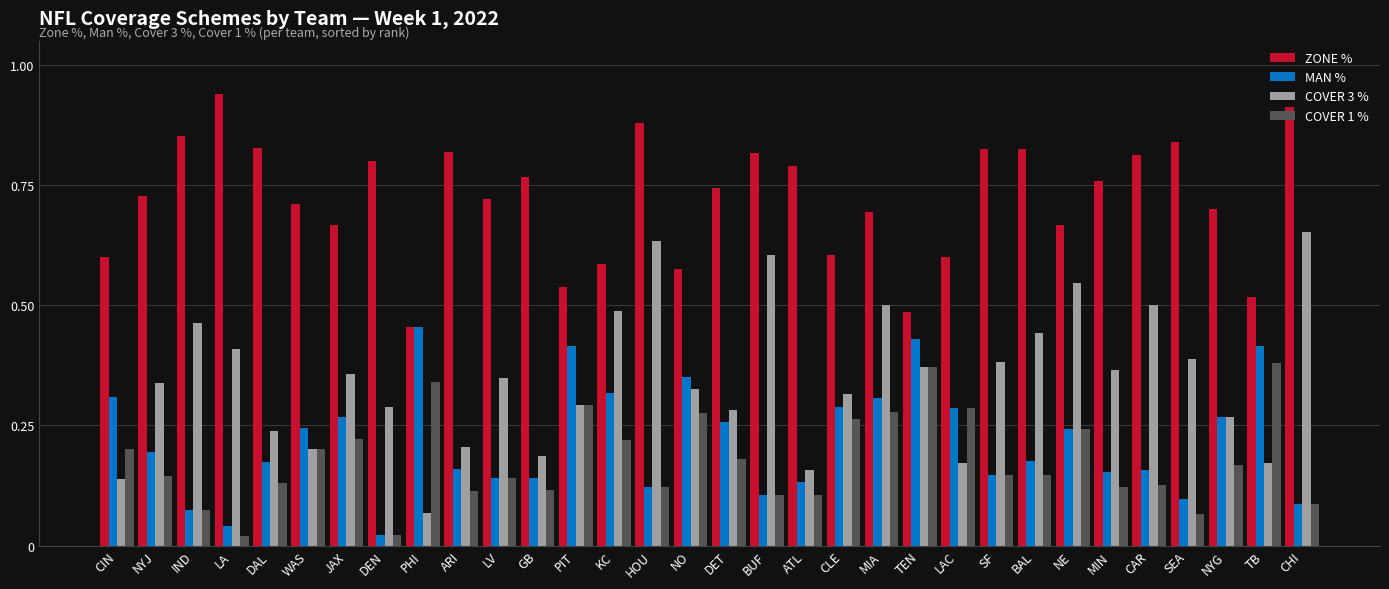

What are all the series names shown in the legend?

ZONE %, MAN %, COVER 3 %, COVER 1 %